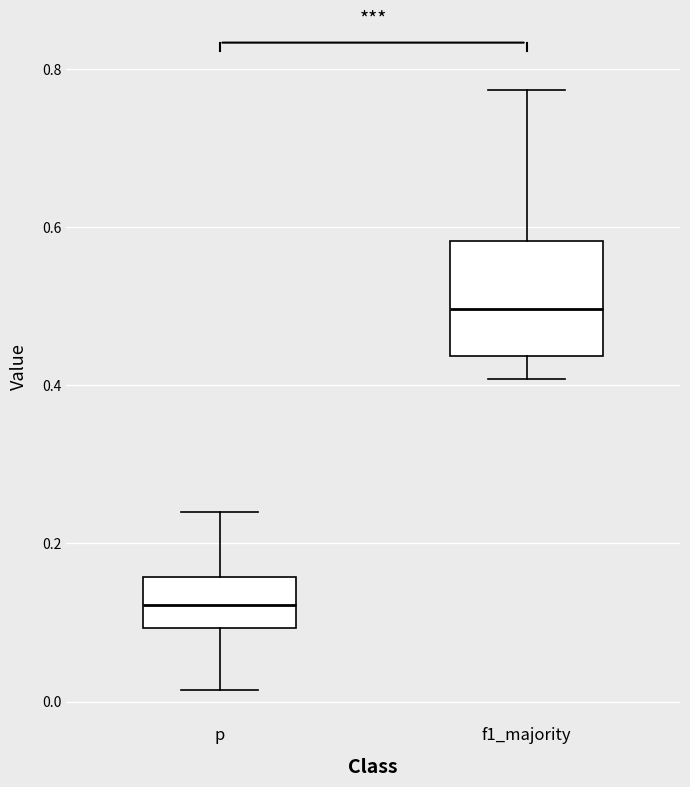

Reading left to right, read every box against the y-axis: the position of its median line, the range the box covers, and the ends of its whiskers. The values are not printed on the chart, so give them approximately, as read against the axis.

p: median 0.12, box 0.10 to 0.16, whiskers 0.02 to 0.24
f1_majority: median 0.50, box 0.44 to 0.58, whiskers 0.40 to 0.78